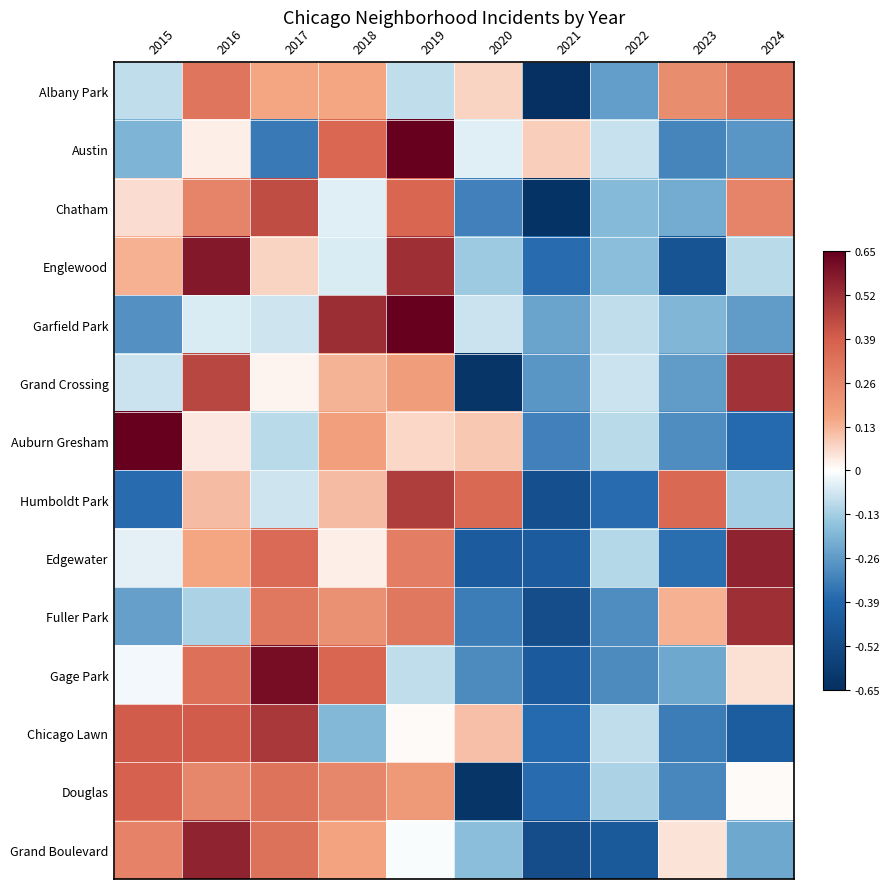

At how many categories does at least one series exceed 0?

9